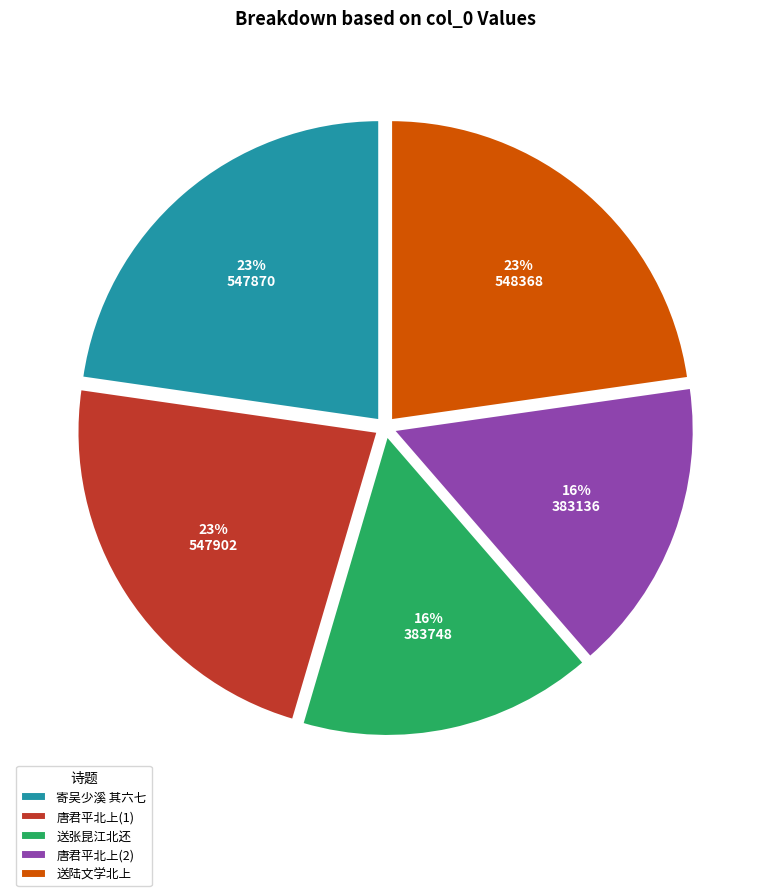

How many slices are in this pie chart?

5